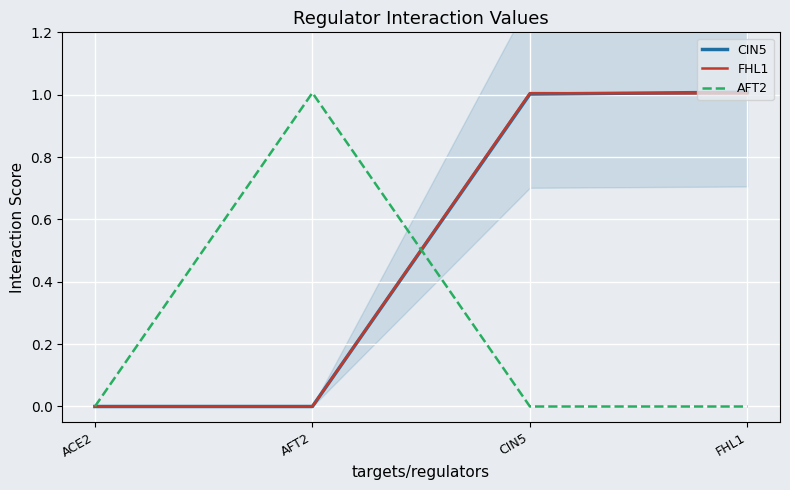

How many lines are shown in the chart?

3